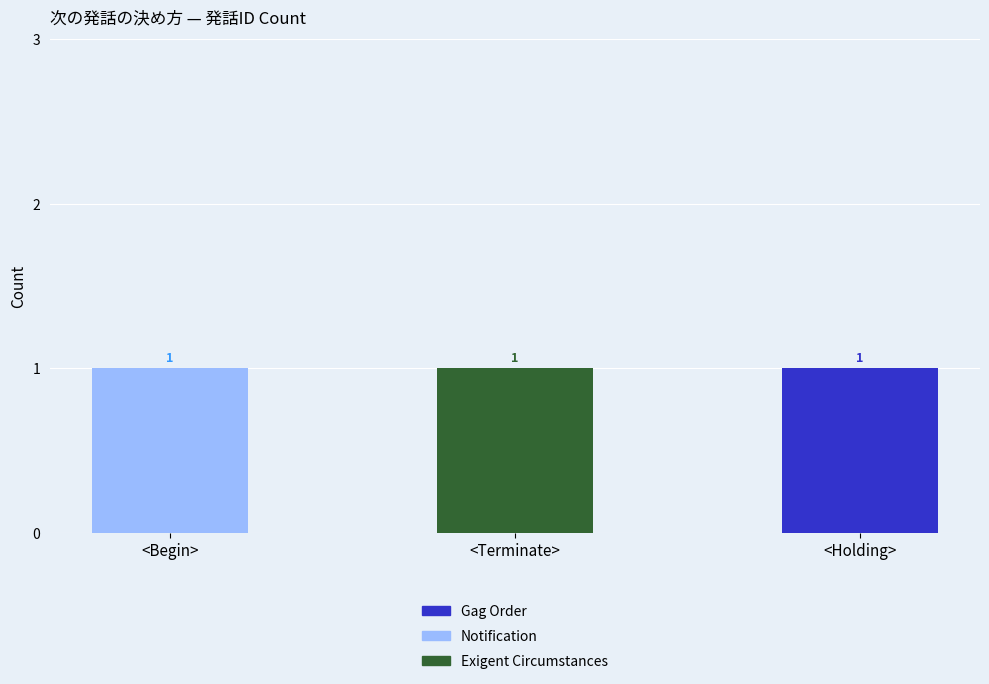

The Gag Order series shows 0 at <Terminate>. True or false?

True